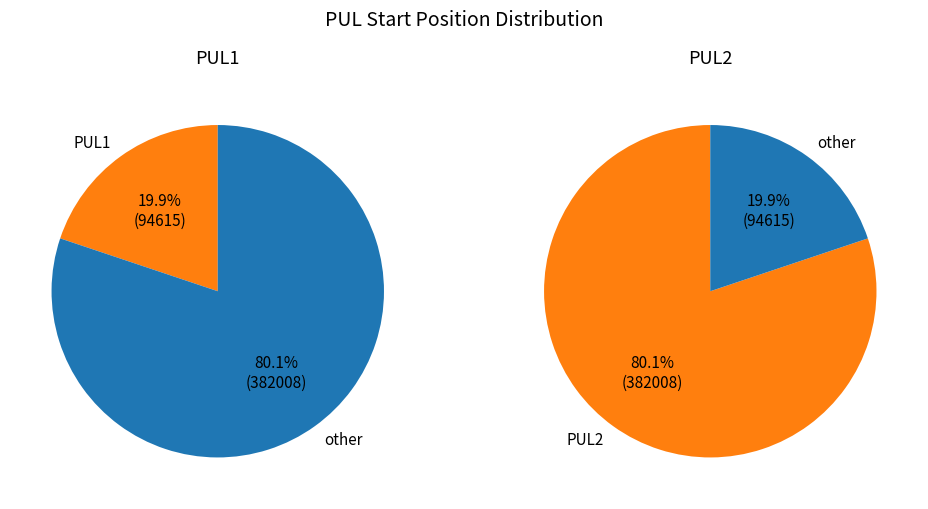

How many slices are in this pie chart?

2